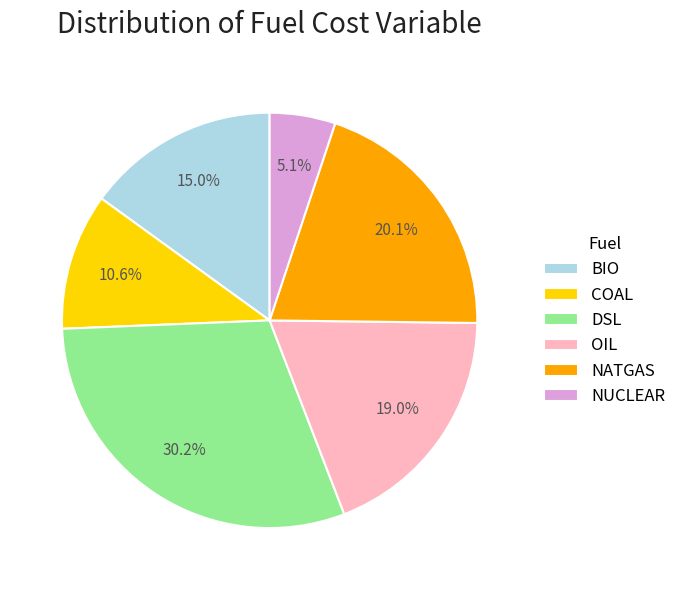

To the nearest percent, what percentage of the pie is NUCLEAR?

5%